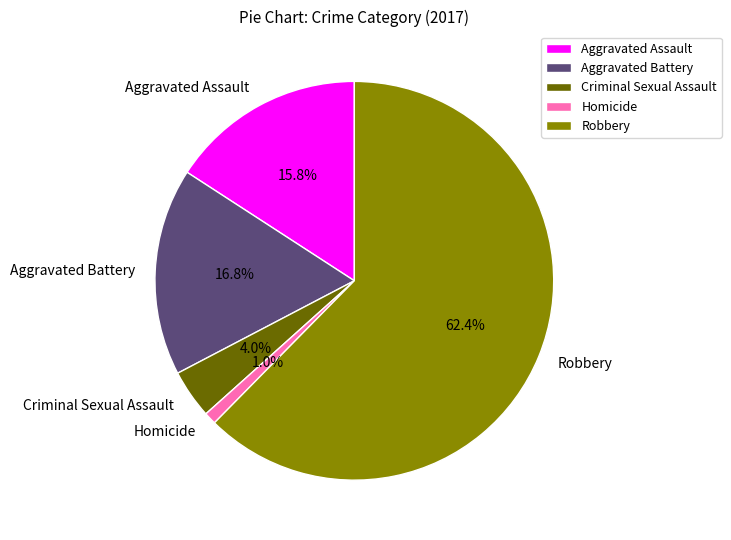

Rank the categories by value from lowest to highest.

Homicide, Criminal Sexual Assault, Aggravated Assault, Aggravated Battery, Robbery